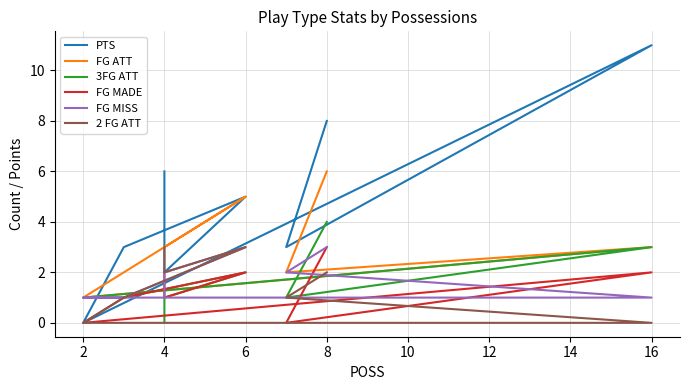

At how many categories does at least one series exceed 5?

4